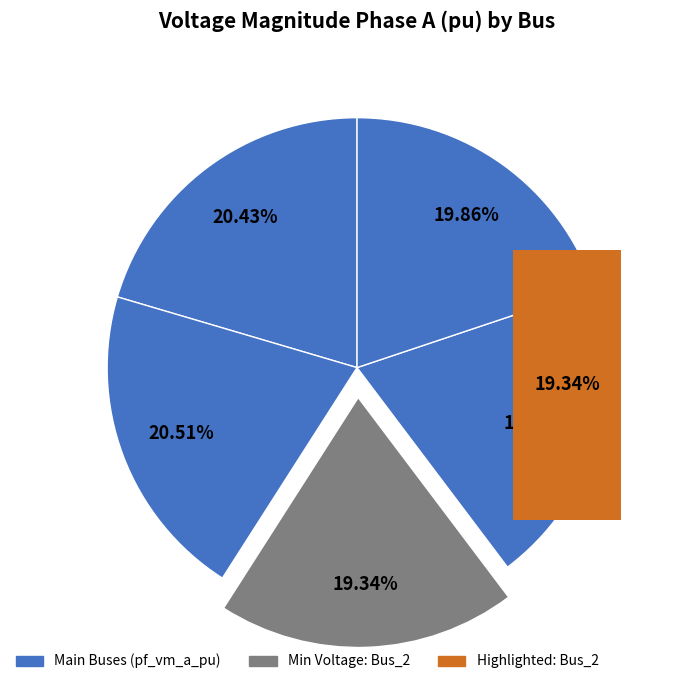

Which slice is the smallest?

Bus_2